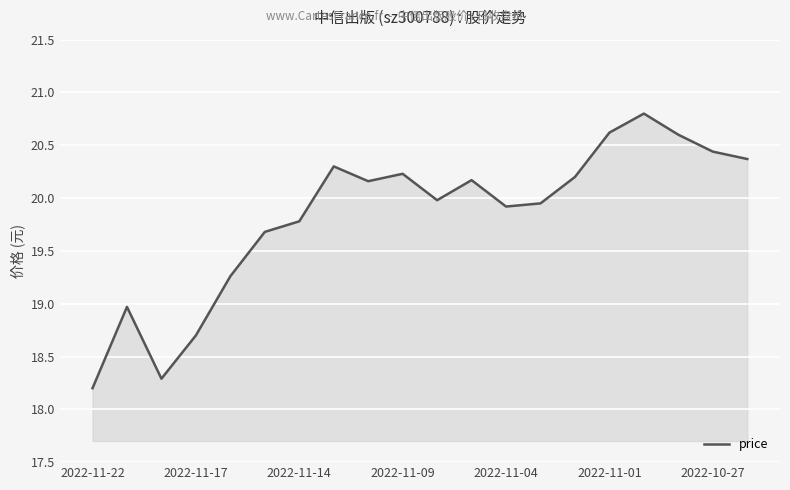

What is the greatest value displayed?

20.8